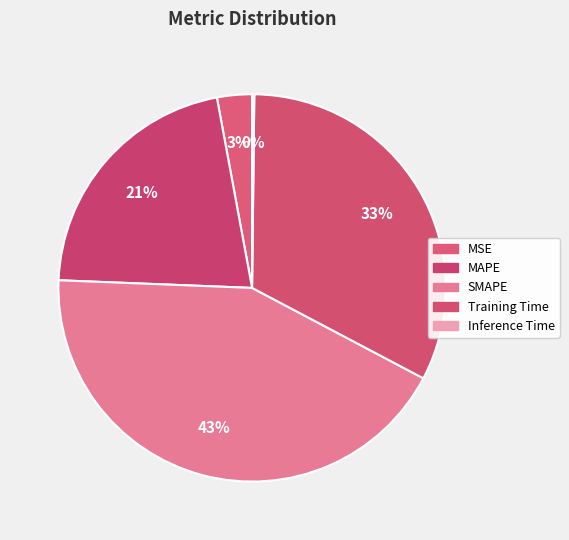

True or false: SMAPE accounts for 50% of the total.

False